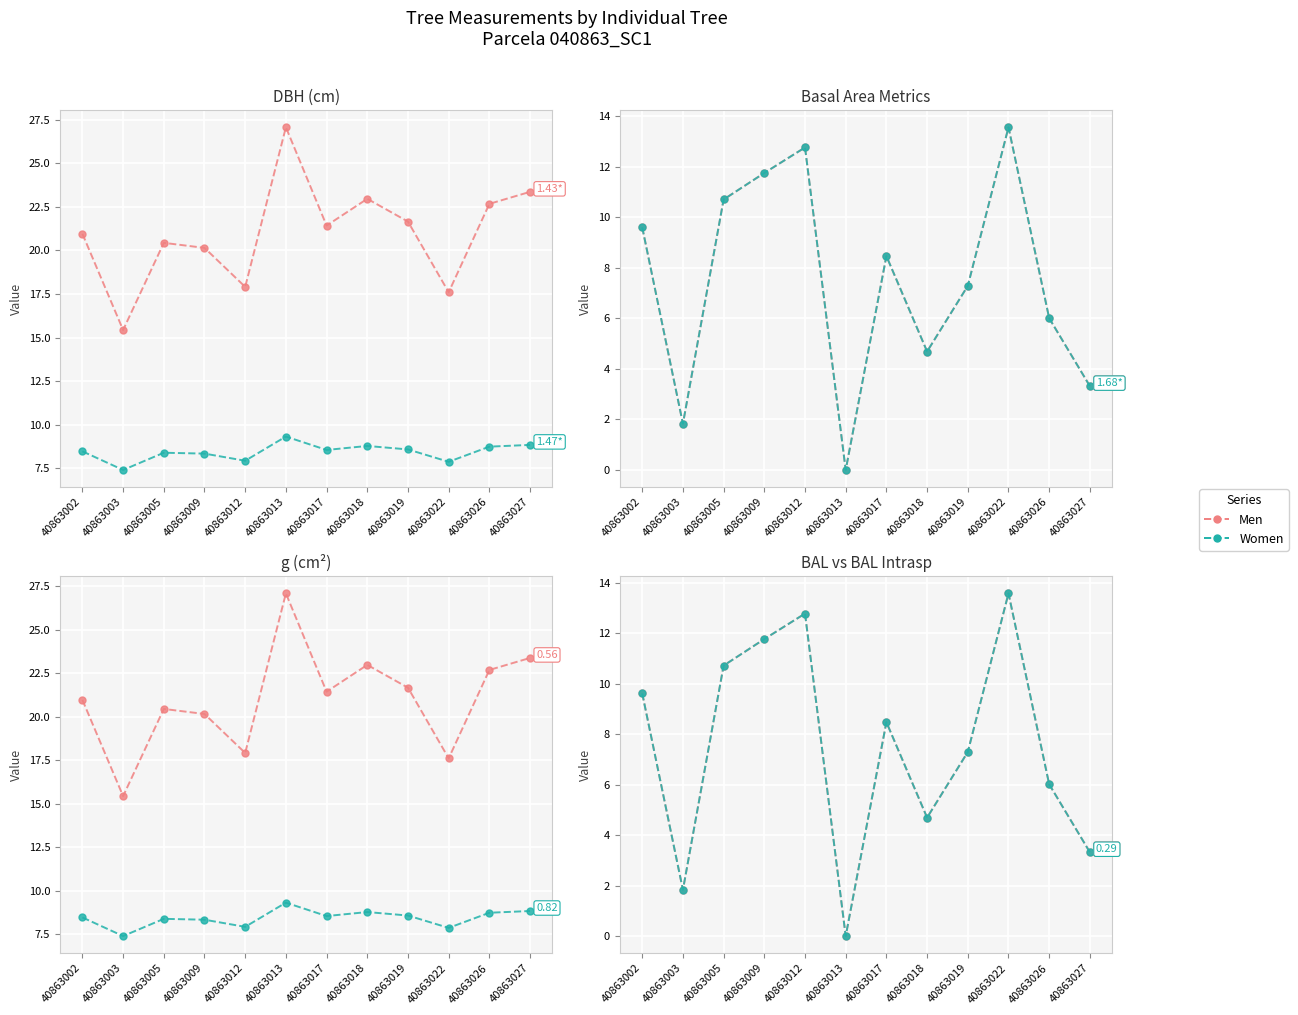

Where does the Men series first go above 8?

40863002